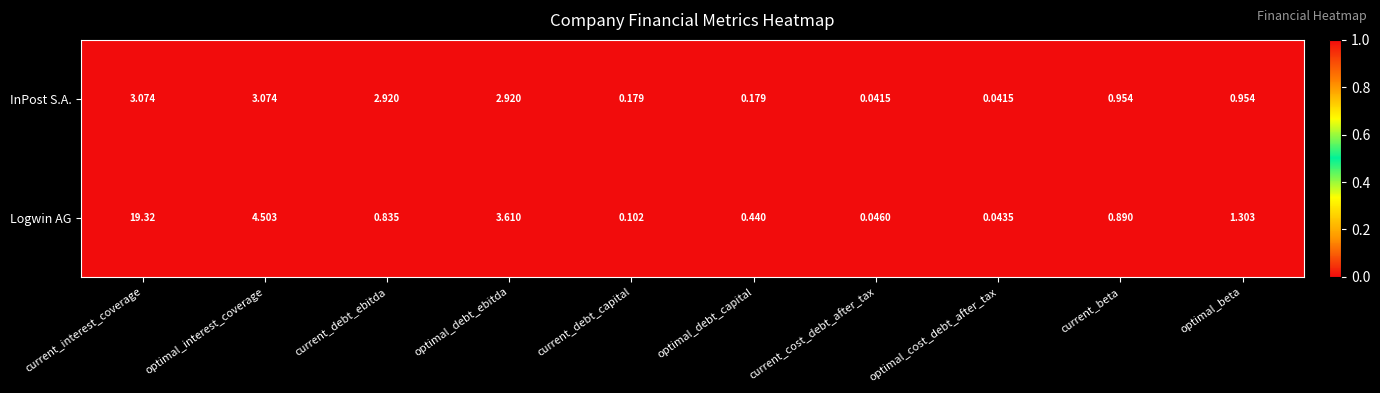

At which label is Logwin AG closest to 9?

optimal_interest_coverage